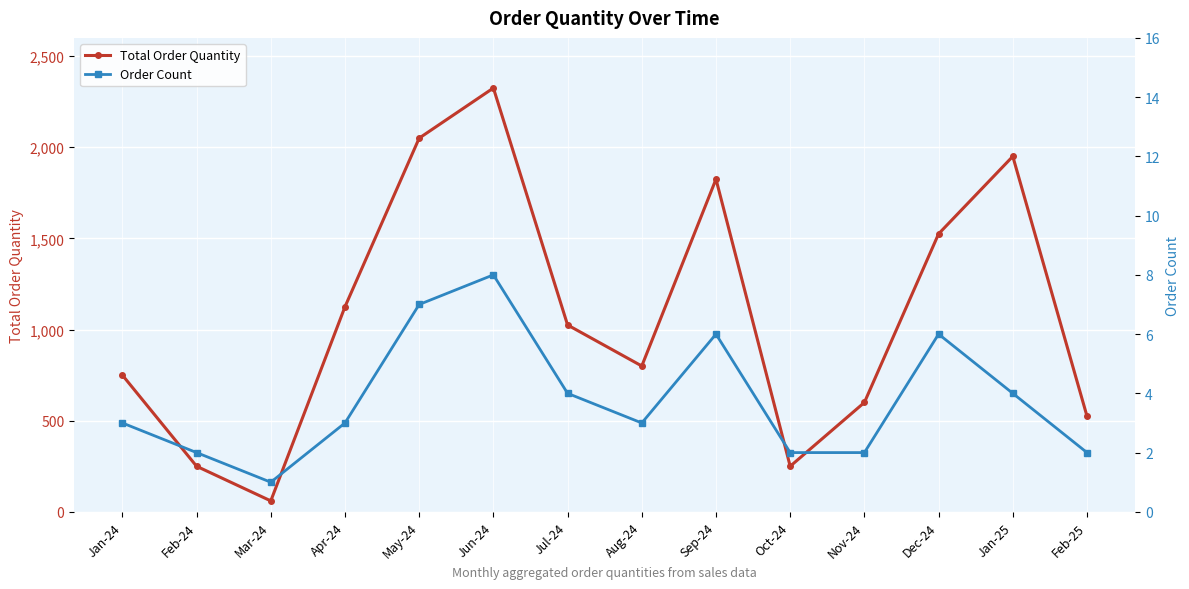

Rank the series by their average value, from lowest to highest.

Order Count, Total Order Quantity